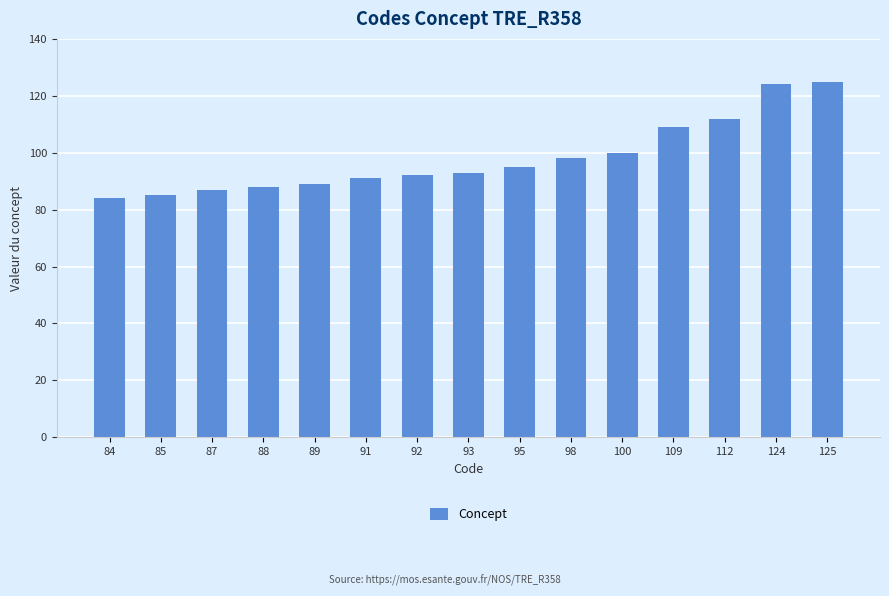

What is the difference between the second highest and minimum values?

40